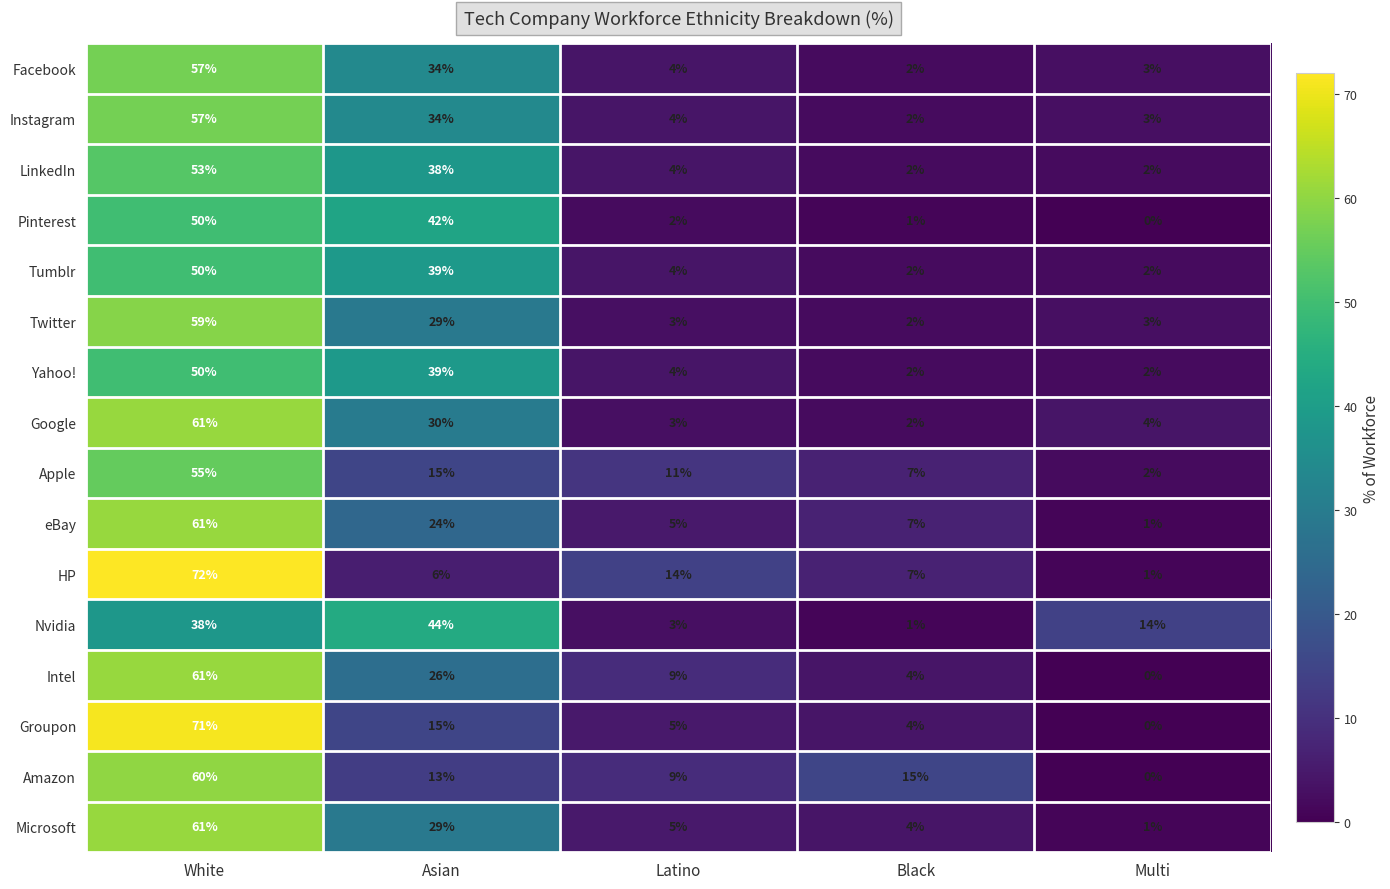

True or false: Intel has a value of 12 at Latino.

False